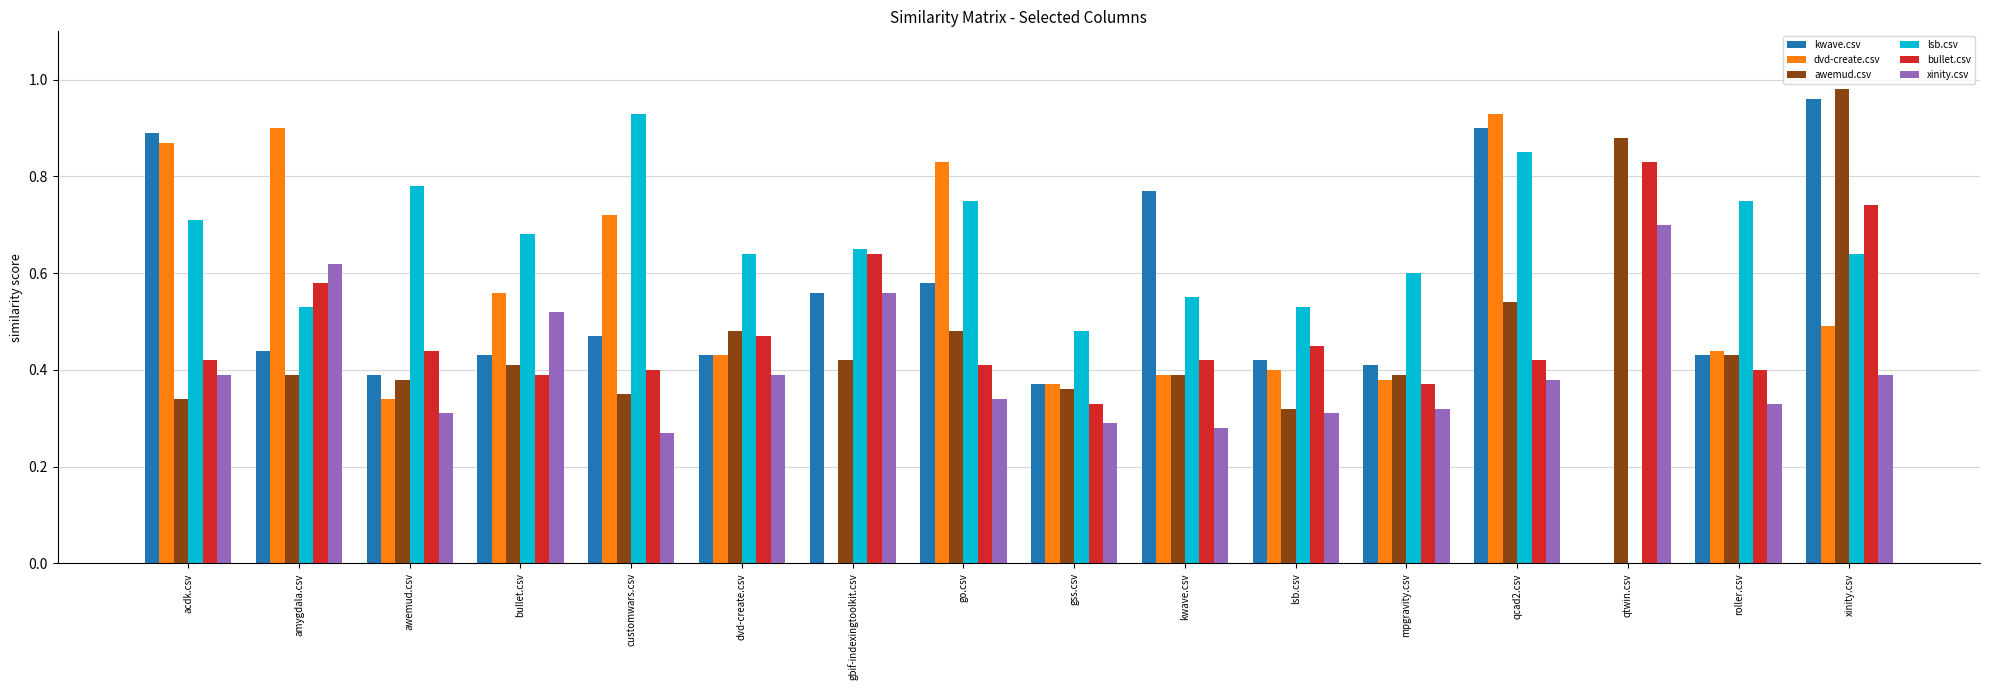

What is the sum of all awemud.csv values?

7.5